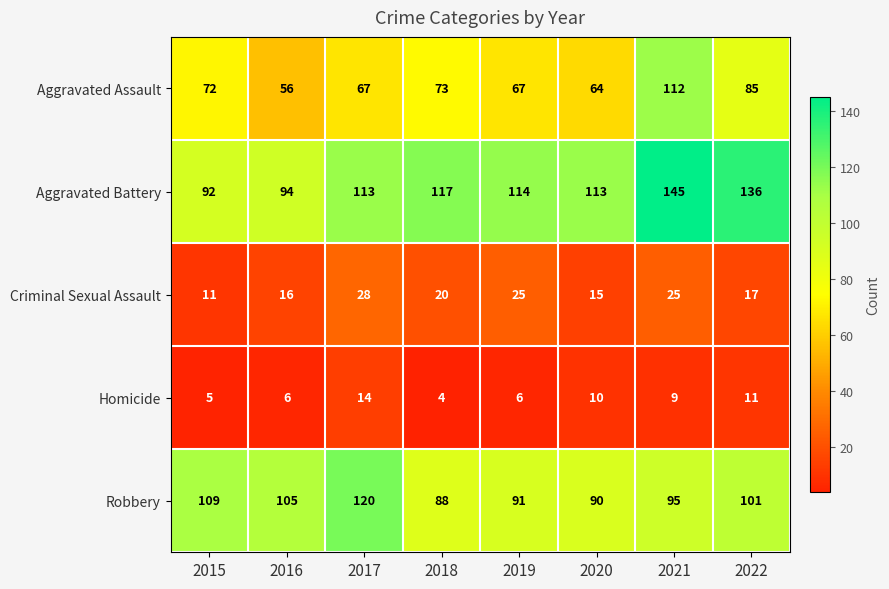

What is the sum of all Criminal Sexual Assault values?

157